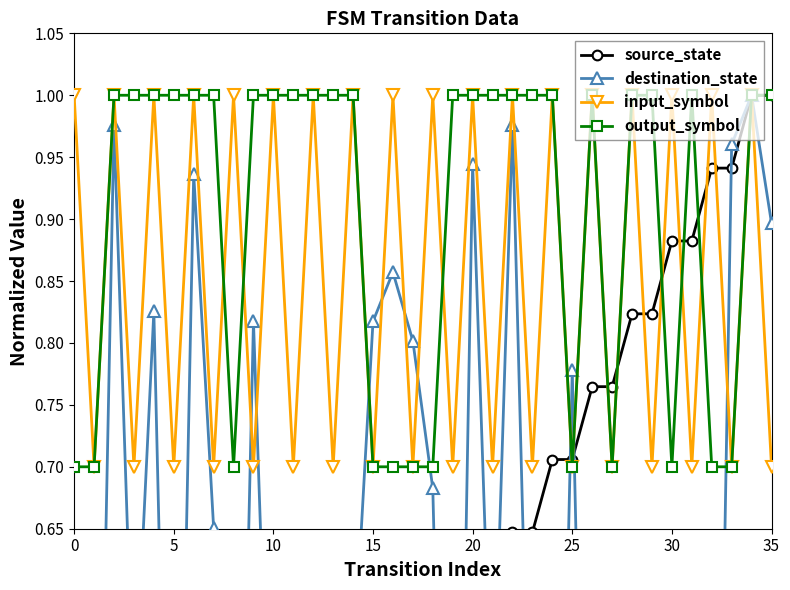

At how many categories does at least one series exceed 0?

36